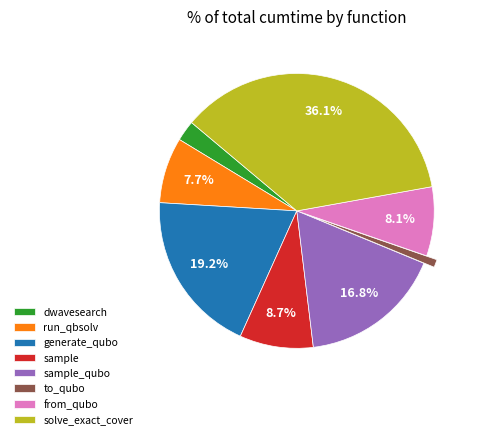

How many segments does this pie chart have?

8